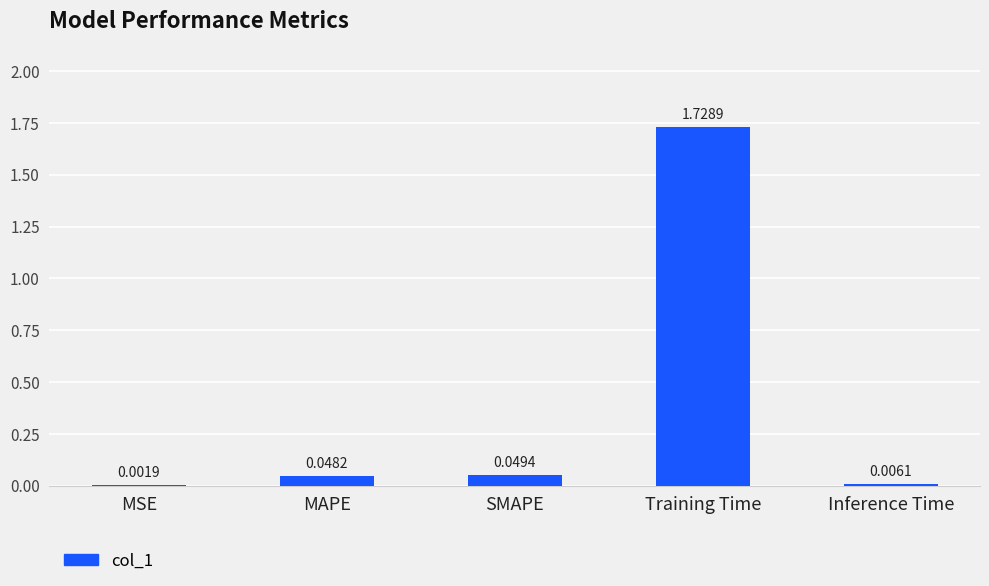

Where is the data nearest to the value 0?

MSE